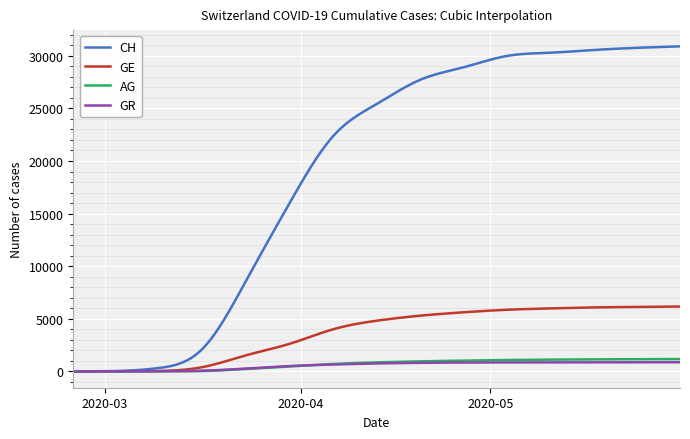

What is the sum of all AG values?

202453.2